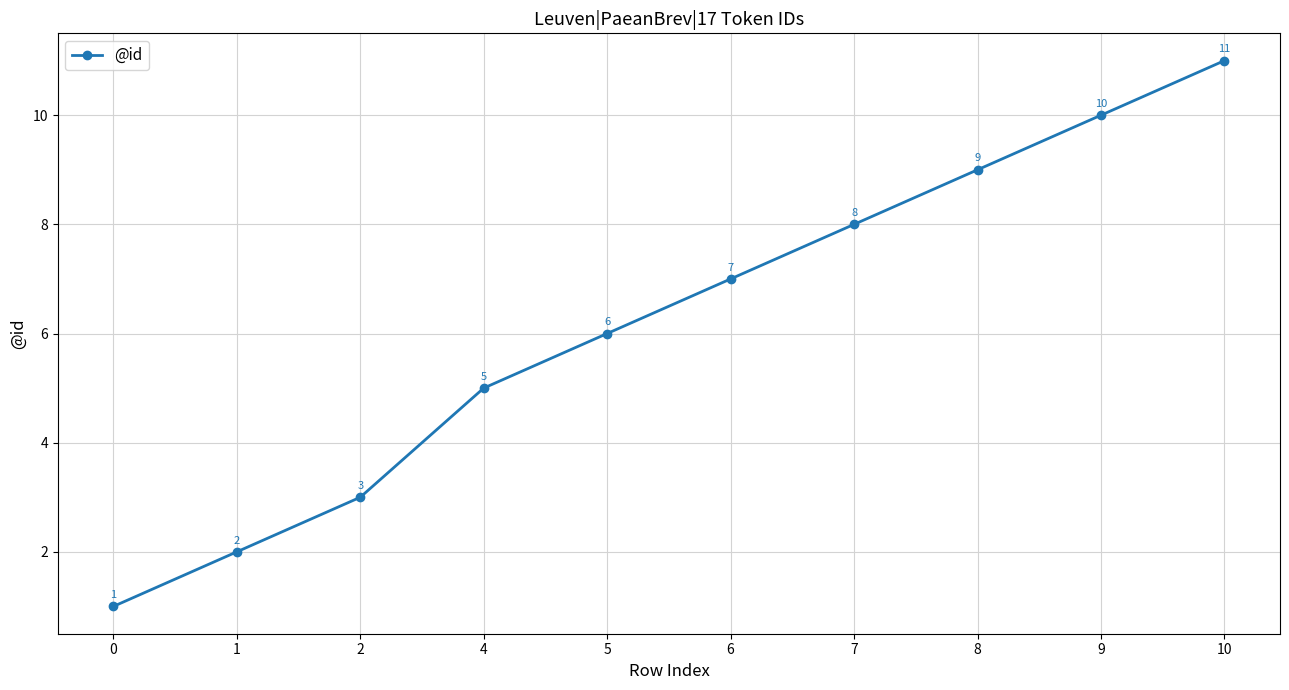

Where is the data nearest to the value 6?

5